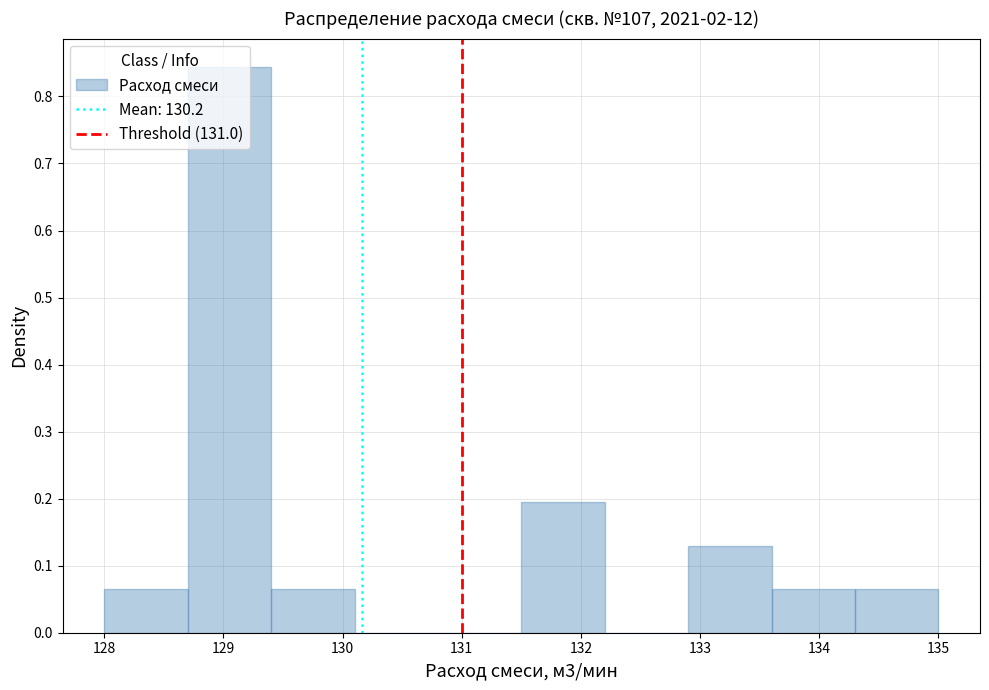

Reading left to right, transcribe this chart: for each bar, give the range it covers on the x-axis and its height. The values are not printed on the chart, so give them approximately, as read against the axis.

128.0 to 128.7: 0.06
128.7 to 129.4: 0.84
129.4 to 130.1: 0.06
130.1 to 130.8: 0
130.8 to 131.5: 0
131.5 to 132.2: 0.19
132.2 to 132.9: 0
132.9 to 133.6: 0.13
133.6 to 134.3: 0.06
134.3 to 135.0: 0.06